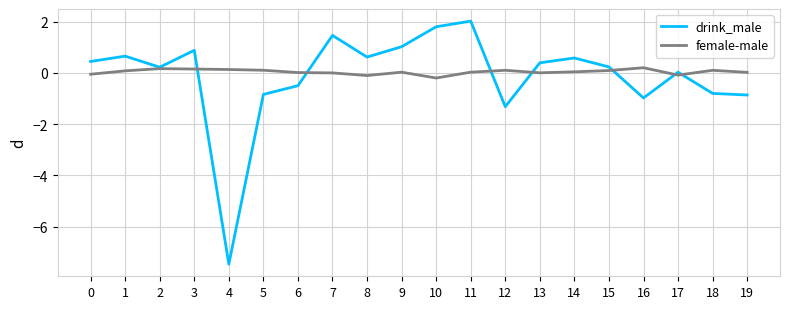

What is the total value across all series at 5?

-0.7